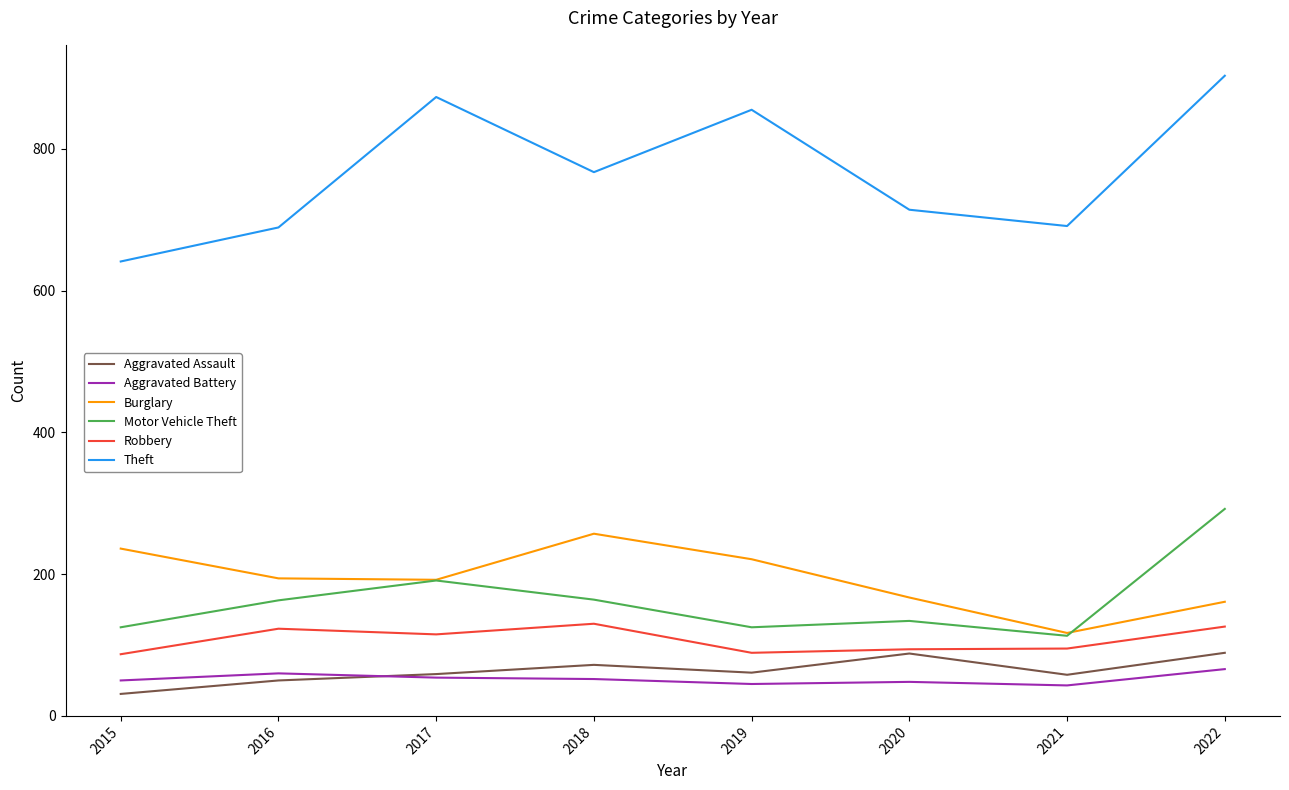

What is the greatest value displayed?

903